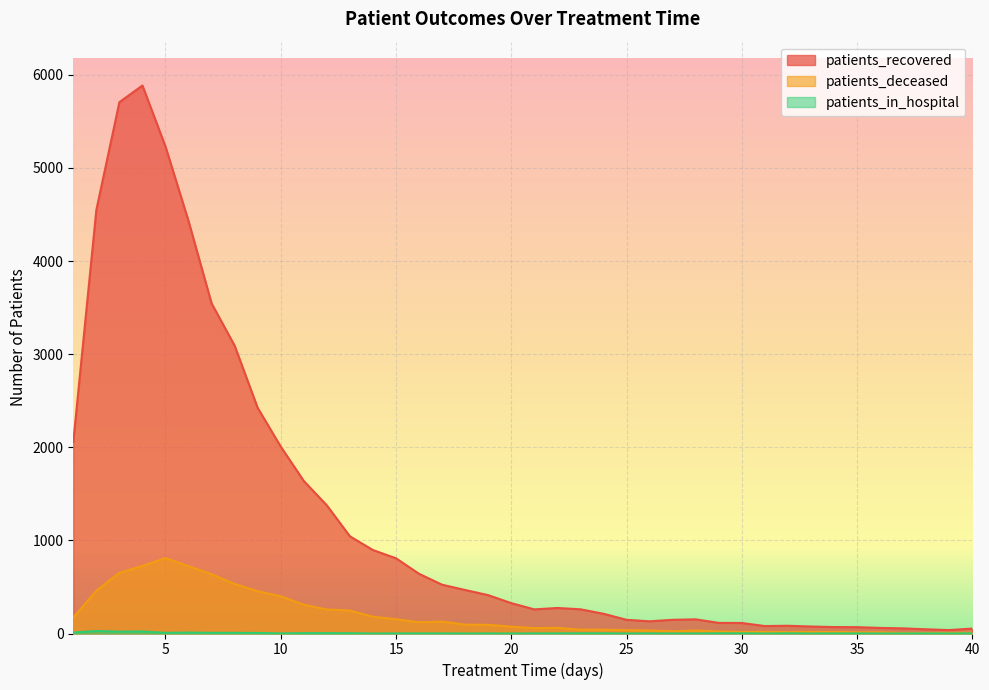

Reading left to right, extract all data points from this chart.

patients_recovered: 2056	4548	5706	5885	5230	4429	3545	3091	2423	2007	1638	1376	1044	896	808	641	524	467	412	326	259	274	260	212	147	131	147	152	114	113	80	83	75	69	68	60	55	45	37	53
patients_deceased: 172	460	652	726	810	723	637	532	454	400	309	258	247	180	153	121	128	95	93	74	58	61	41	41	36	32	24	32	21	16	17	14	17	16	13	13	6	6	7	9
patients_in_hospital: 11	27	20	22	7	10	7	7	6	1	4	4	3	0	1	1	1	0	1	0	1	1	2	2	0	1	0	0	2	2	0	2	0	1	1	0	0	1	0	2